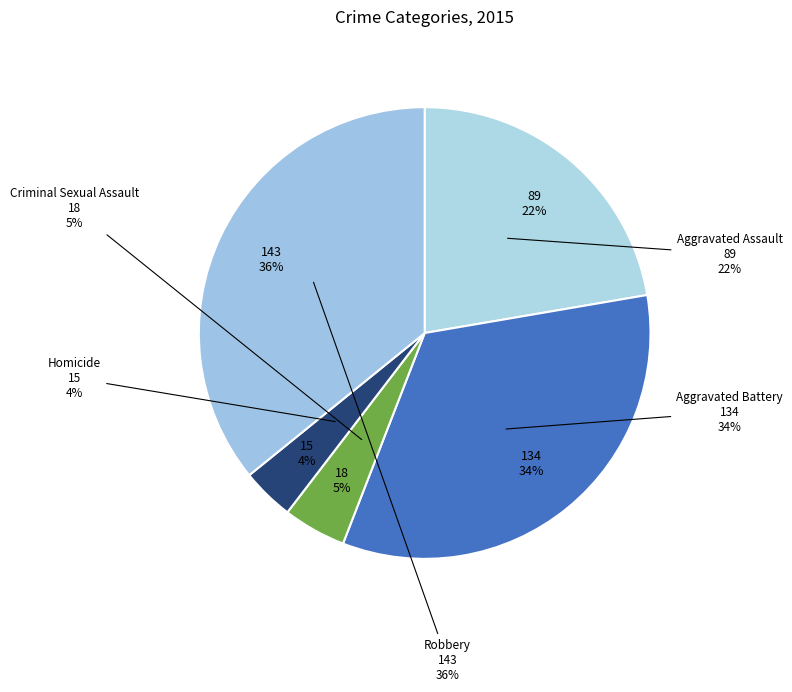

What is the ratio of the value at Aggravated Assault to the value at Homicide?

5.9